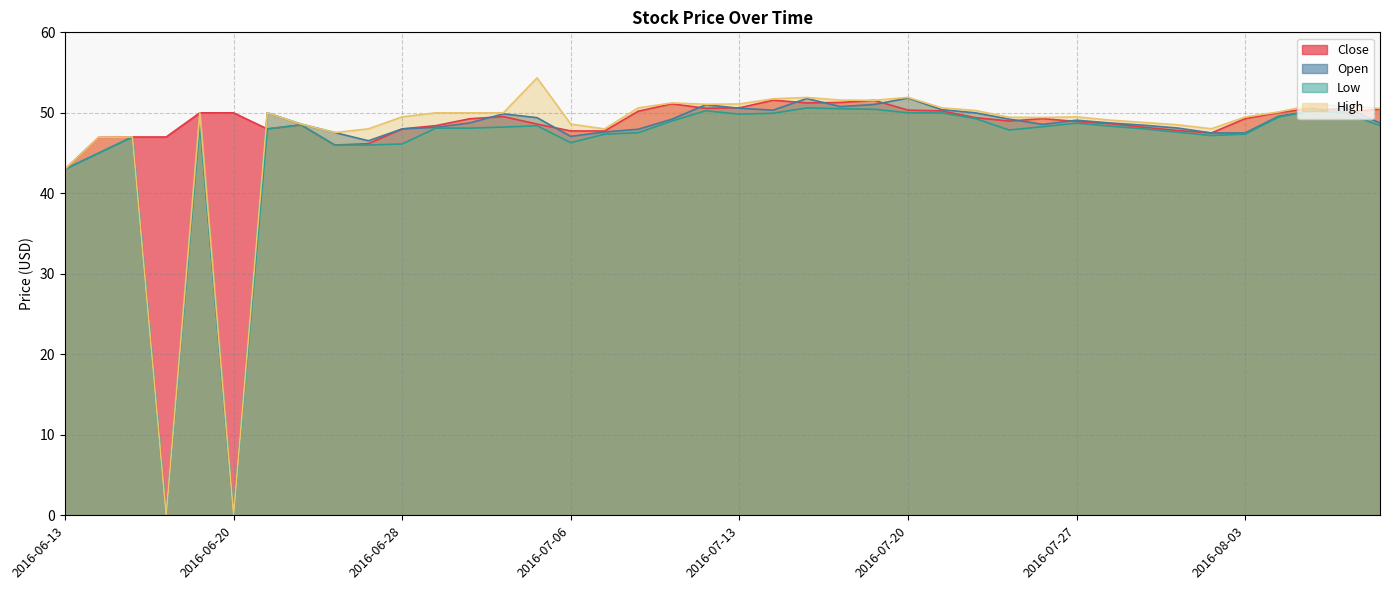

Which series has the largest total across all categories?

Close